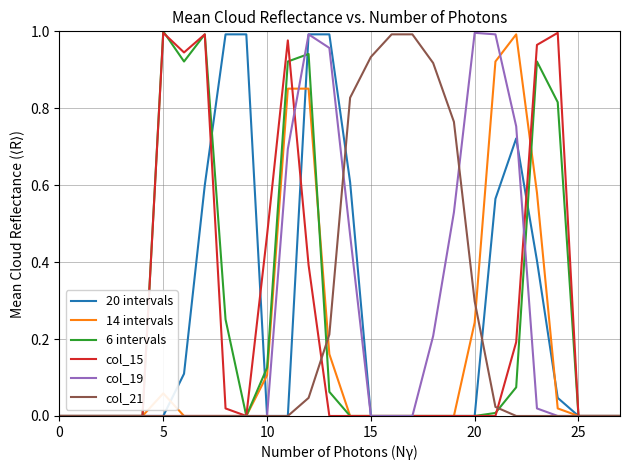

Reading left to right, list all the values displayed in this chart.

20 intervals: 0.0	0.0	0.0	0.0	0.0	0.0	0.1	0.6	1.0	1.0	0.0	0.0	1.0	1.0	0.6	0.0	0.0	0.0	0.0	0.0	0.0	0.6	0.7	0.4	0.0	0.0	0.0	0.0
14 intervals: 0.0	0.0	0.0	0.0	0.0	0.1	0.0	0.0	0.0	0.0	0.1	0.9	0.9	0.2	0.0	0.0	0.0	0.0	0.0	0.0	0.2	0.9	1.0	0.6	0.0	0.0	0.0	0.0
6 intervals: 0.0	0.0	0.0	0.0	0.0	1.0	0.9	1.0	0.3	0.0	0.1	0.9	0.9	0.1	0.0	0.0	0.0	0.0	0.0	0.0	0.0	0.0	0.1	0.9	0.8	0.0	0.0	0.0
col_15: 0.0	0.0	0.0	0.0	0.0	1.0	0.9	1.0	0.0	0.0	0.5	1.0	0.4	0.0	0.0	0.0	0.0	0.0	0.0	0.0	0.0	0.0	0.2	1.0	1.0	0.0	0.0	0.0
col_19: 0.0	0.0	0.0	0.0	0.0	0.0	0.0	0.0	0.0	0.0	0.0	0.7	1.0	1.0	0.5	0.0	0.0	0.0	0.2	0.5	1.0	1.0	0.8	0.0	0.0	0.0	0.0	0.0
col_21: 0.0	0.0	0.0	0.0	0.0	0.0	0.0	0.0	0.0	0.0	0.0	0.0	0.0	0.2	0.8	0.9	1.0	1.0	0.9	0.8	0.3	0.0	0.0	0.0	0.0	0.0	0.0	0.0